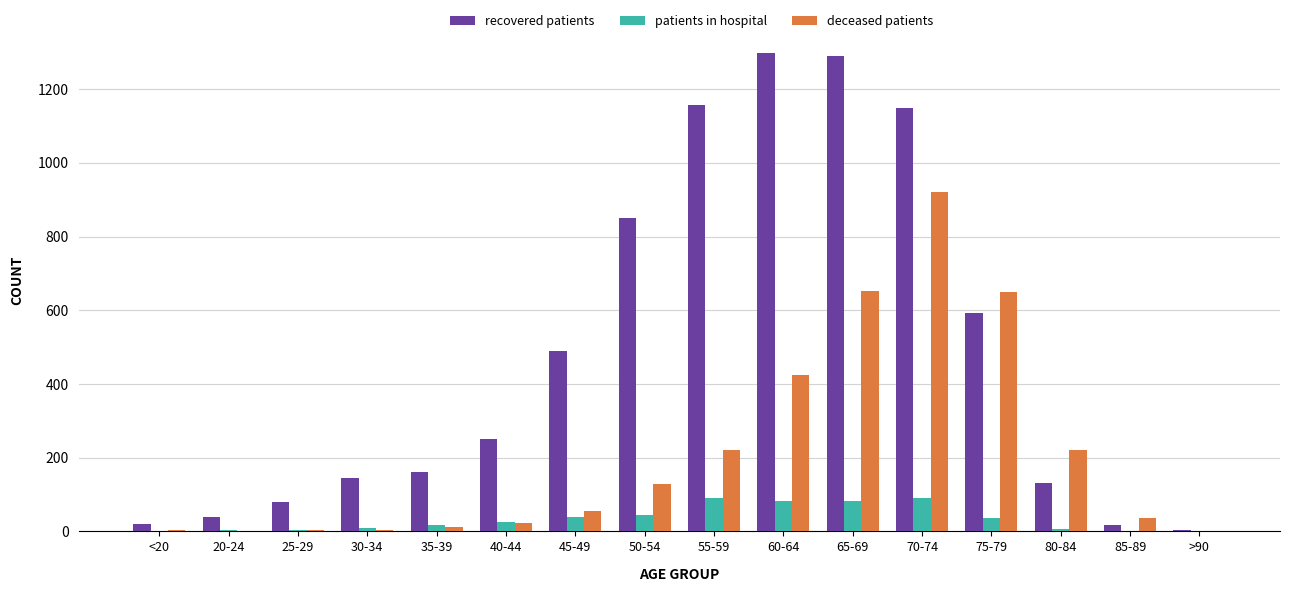

Between 30-34 and 70-74, which series saw the biggest shift?

recovered patients